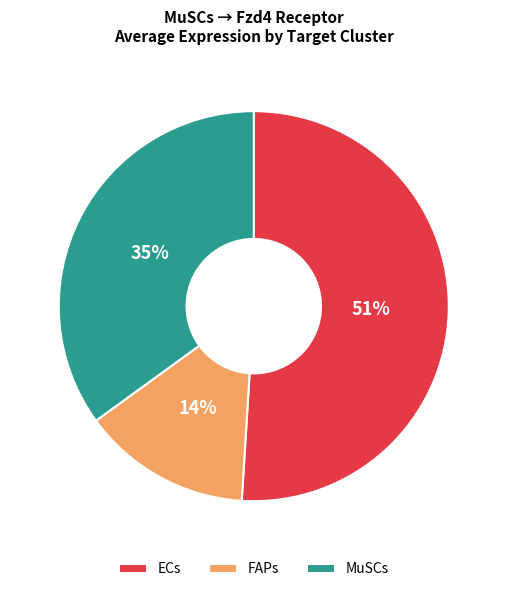

How many slices are in this pie chart?

3